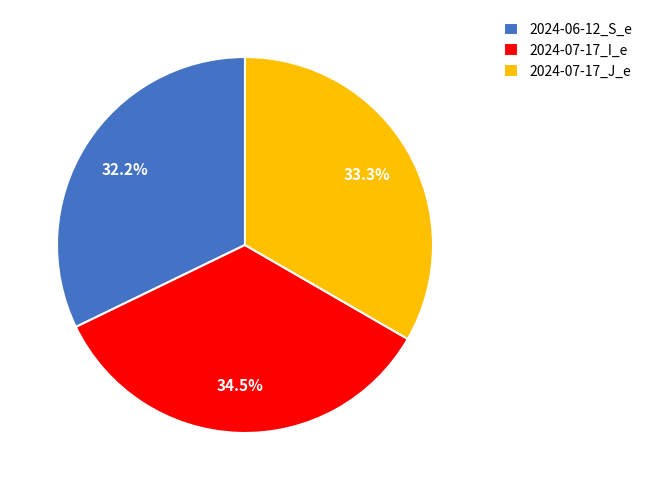

Rank the categories by value from highest to lowest.

2024-07-17_I_e, 2024-07-17_J_e, 2024-06-12_S_e